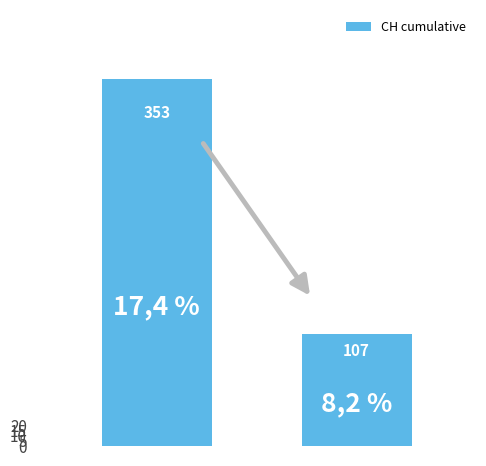

What is the sum of all values?

460